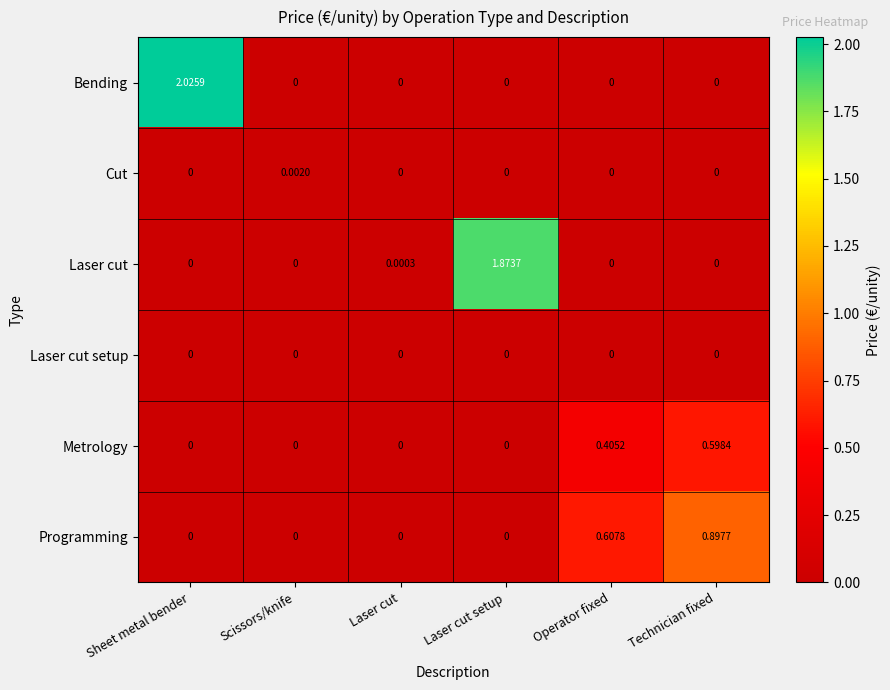

Between Sheet metal bender and Scissors/knife, which series saw the biggest shift?

Bending